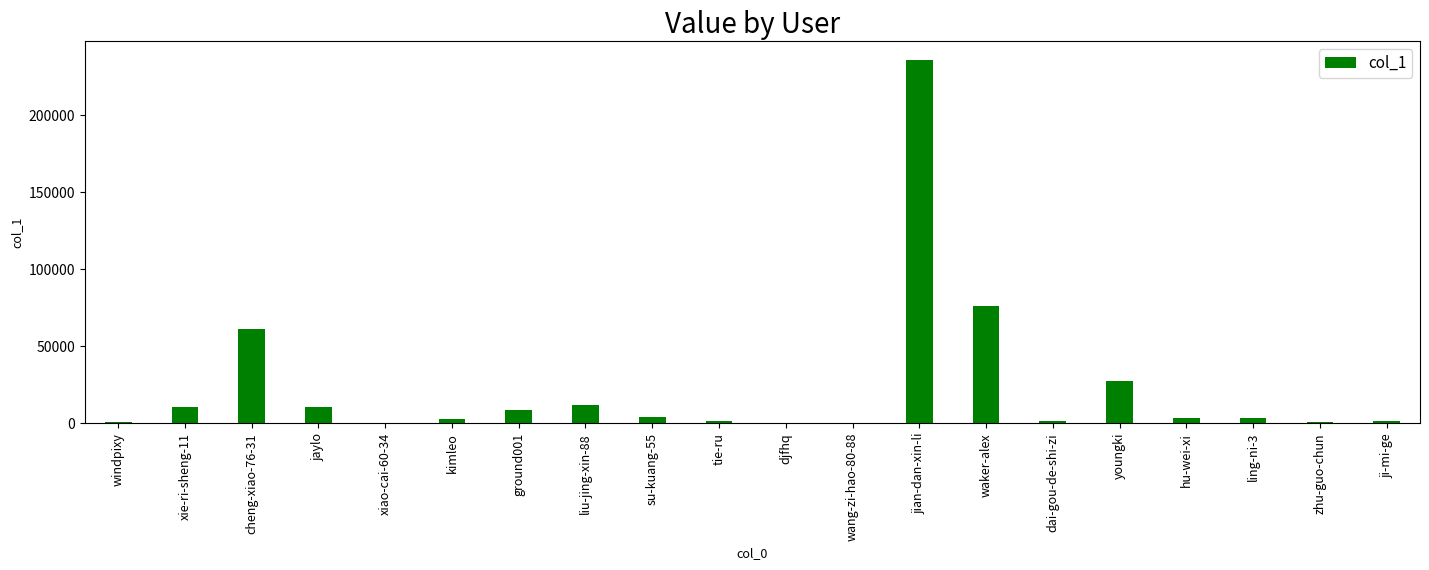

The value at xie-ri-sheng-11 is 2298. True or false?

False